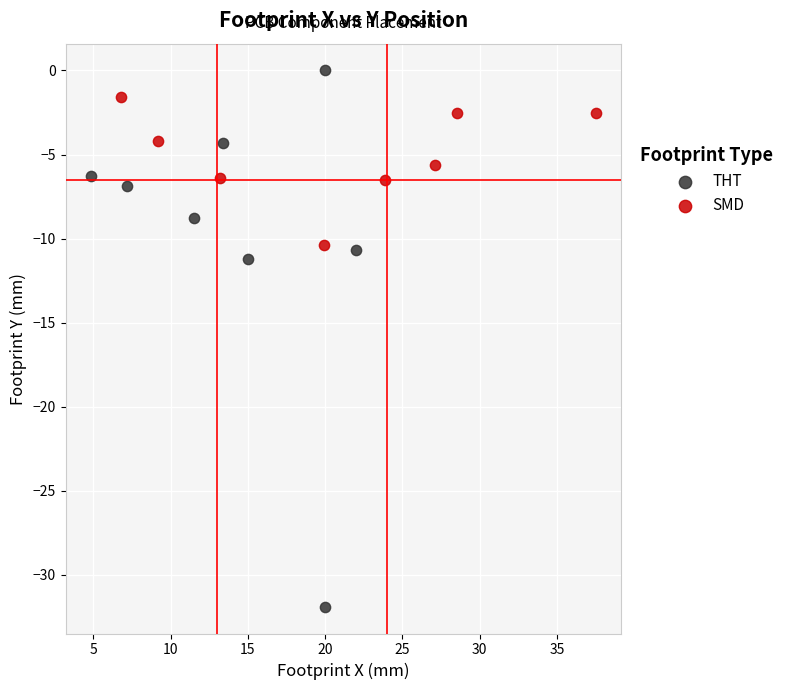

Which series reaches the maximum Y coordinate?

THT